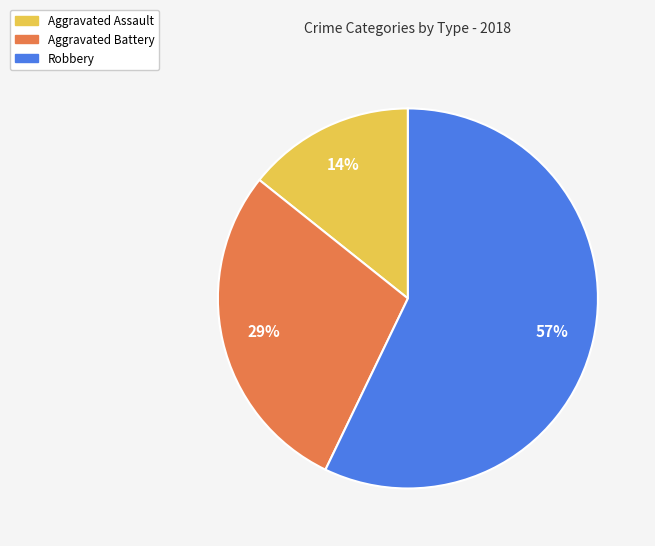

To the nearest percent, what portion does Robbery represent?

57%